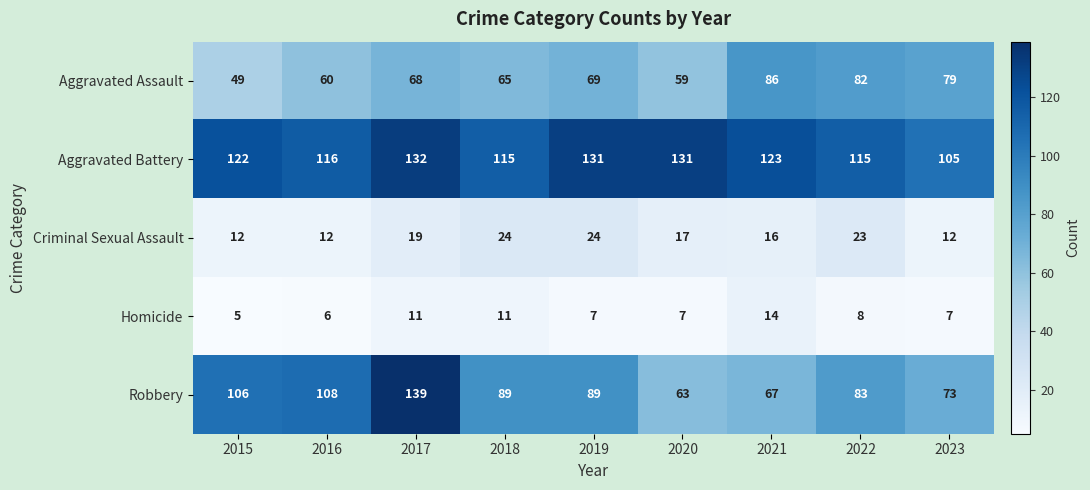

Rank the series at 2020 from highest to lowest value.

Aggravated Battery, Robbery, Aggravated Assault, Criminal Sexual Assault, Homicide